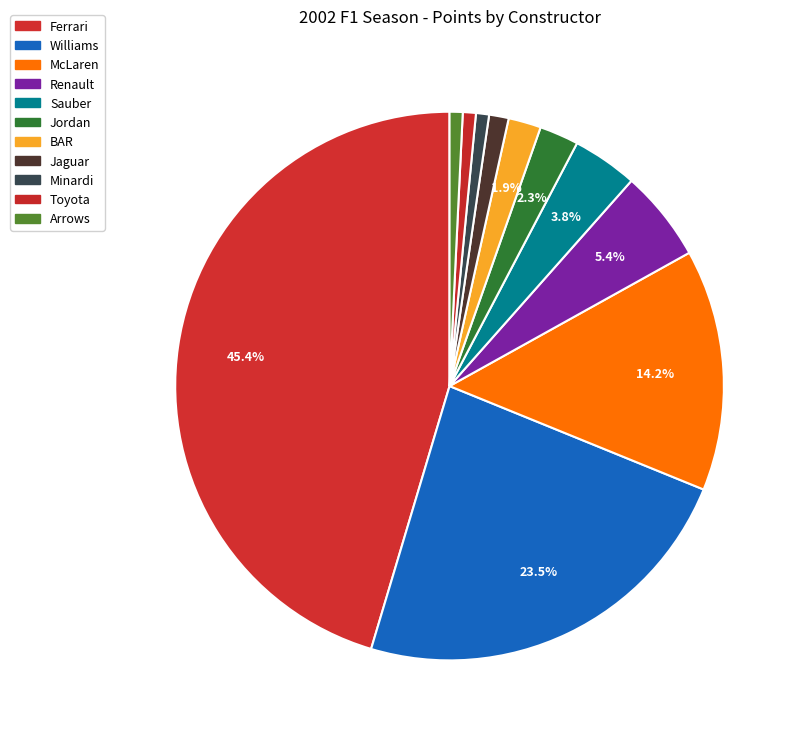

How many slices are in this pie chart?

11